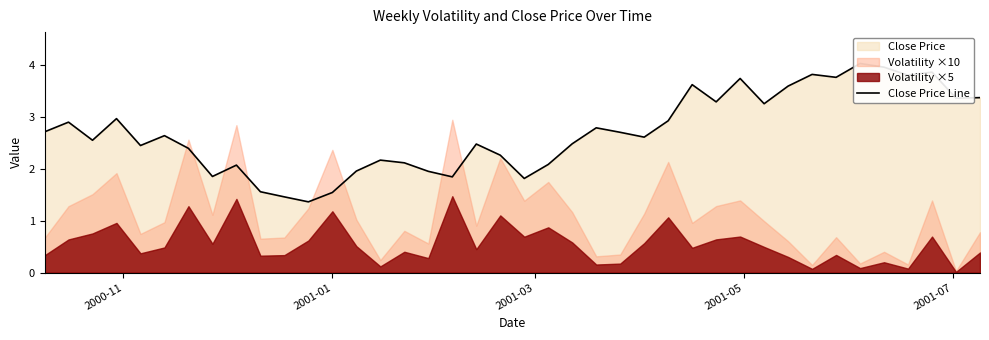

Reading left to right, list all the values displayed in this chart.

2.7	2.9	2.6	3.0	2.5	2.6	2.4	1.9	2.1	1.6	1.5	1.4	1.5	2.0	2.2	2.1	2.0	1.8	2.5	2.3	1.8	2.1	2.5	2.8	2.7	2.6	2.9	3.6	3.3	3.7	3.3	3.6	3.8	3.8	4.0	4.0	3.8	3.9	3.4	3.4